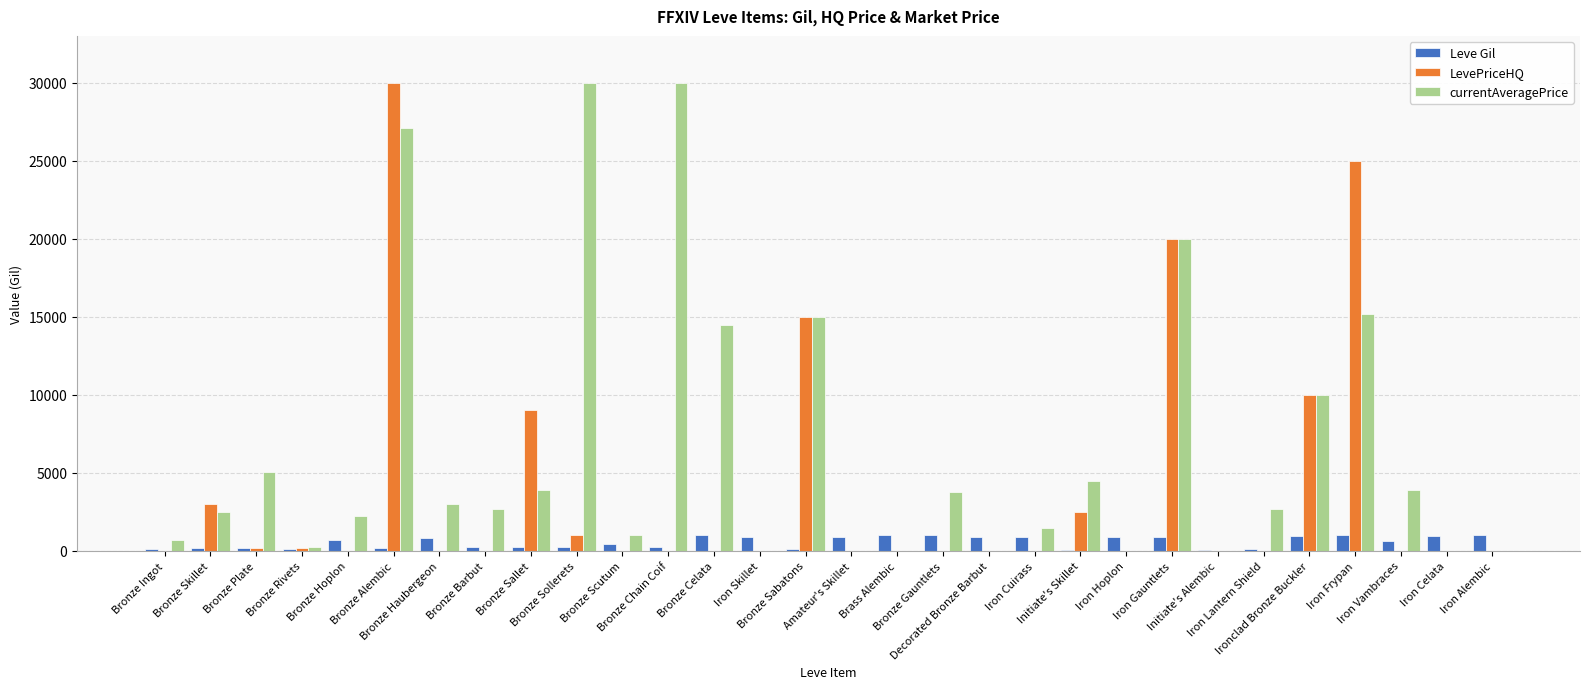

How many data points does each series have?

30